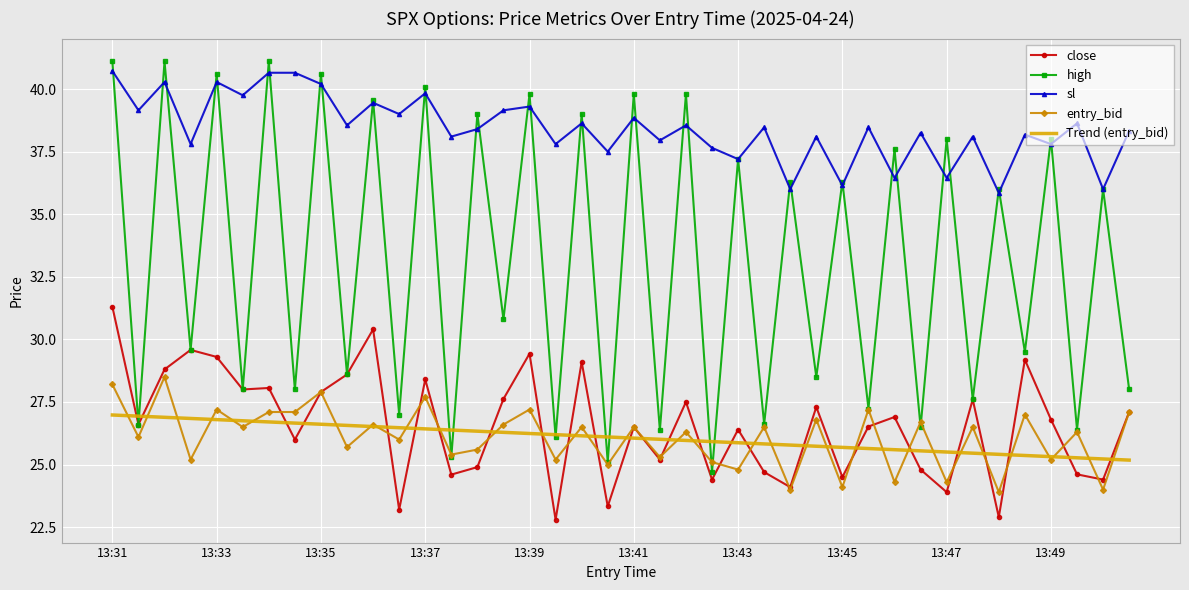

True or false: entry_bid and sl intersect in this chart.

False